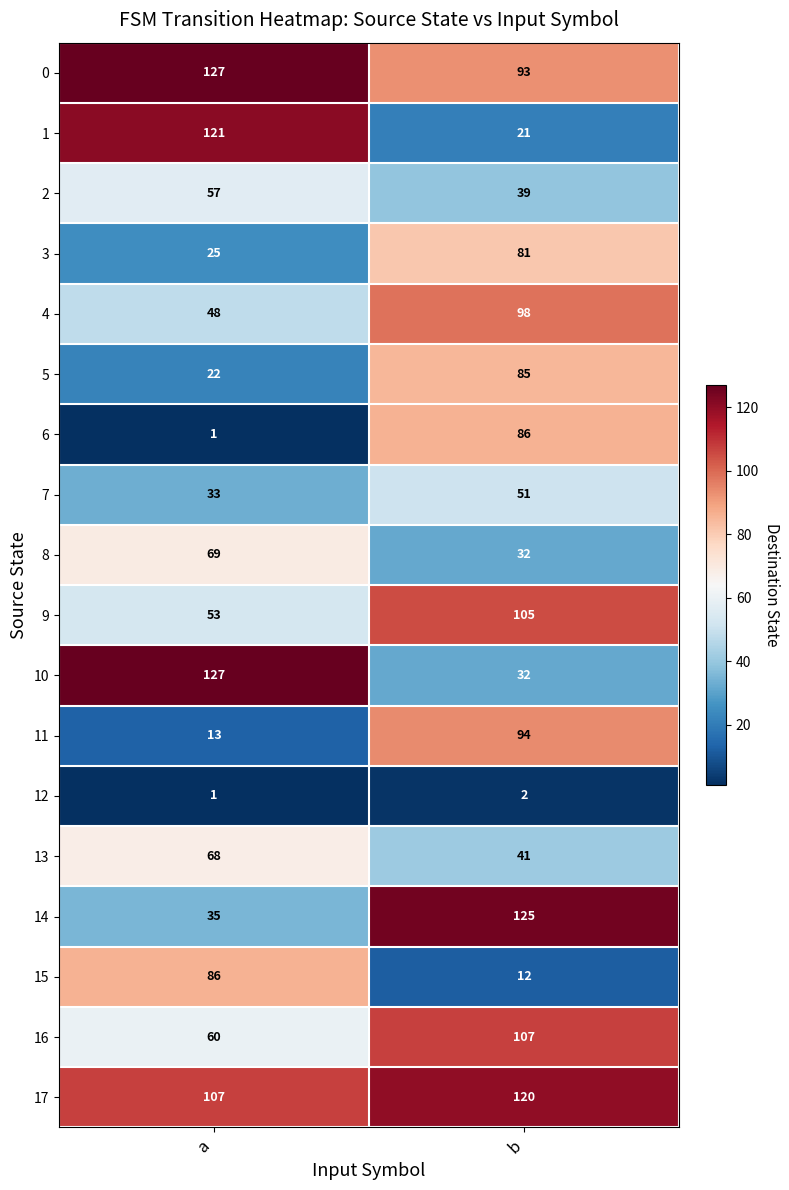

The value of 12 at a is 1. True or false?

True